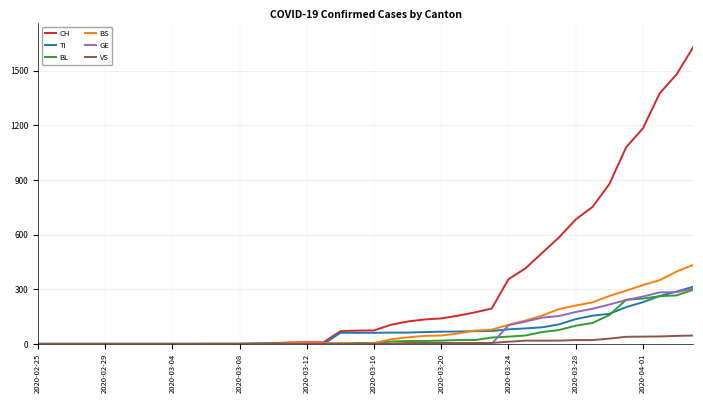

Which series has the largest total across all categories?

CH